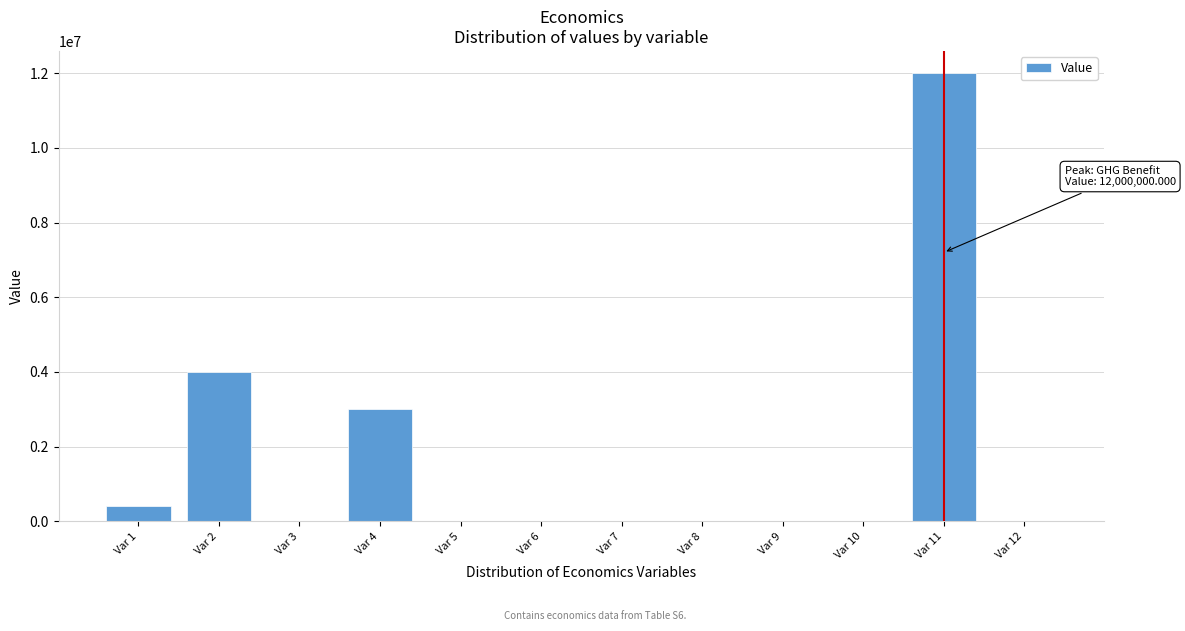

What is the greatest value displayed?

12000000.0